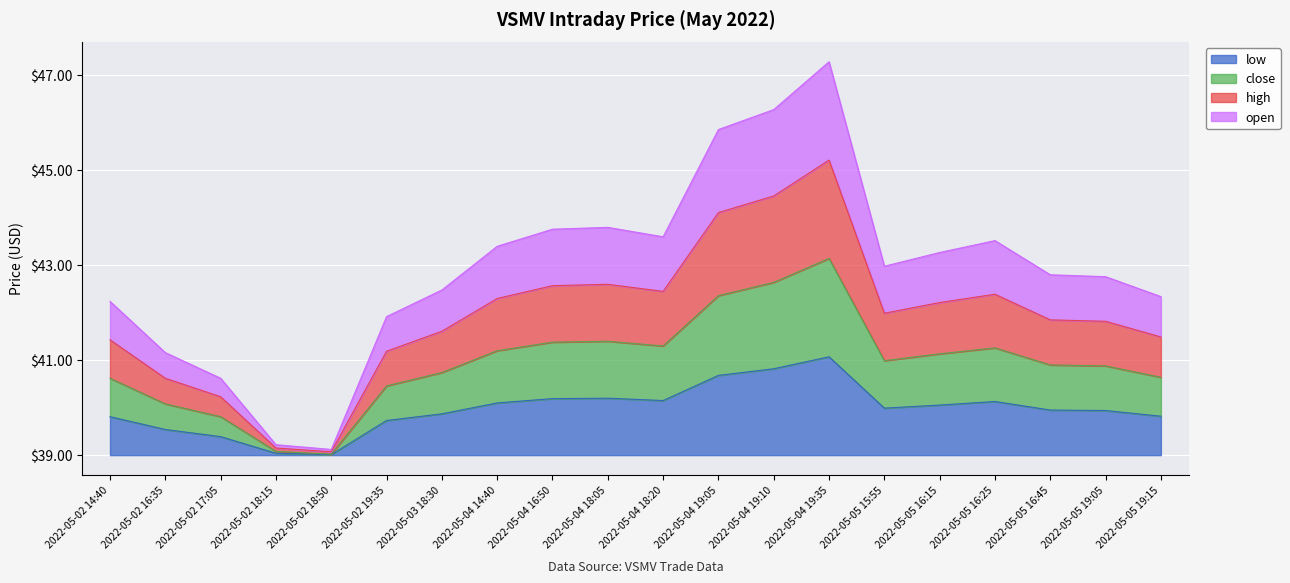

Is it true that high equals 6.6 at 2022-05-05 16:15?

False